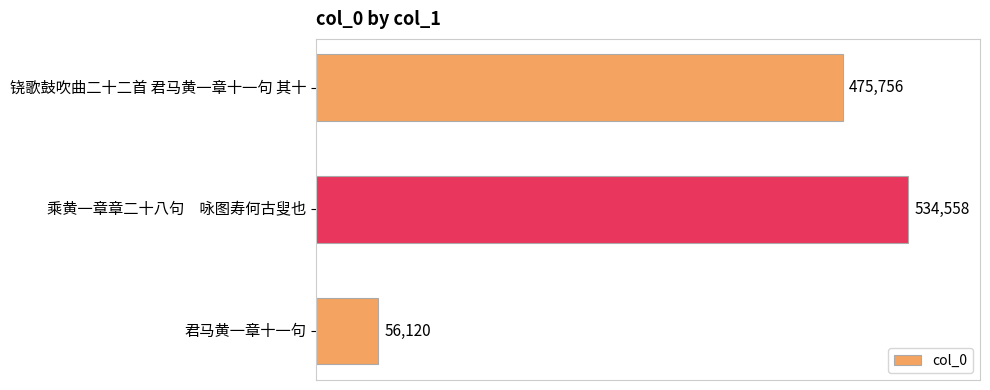

Reading top to bottom, list all the values displayed in this chart.

铙歌鼓吹曲二十二首 君马黄一章十一句 其十=475756	乘黄一章章二十八句　咏图寿何古叟也=534558	君马黄一章十一句=56120